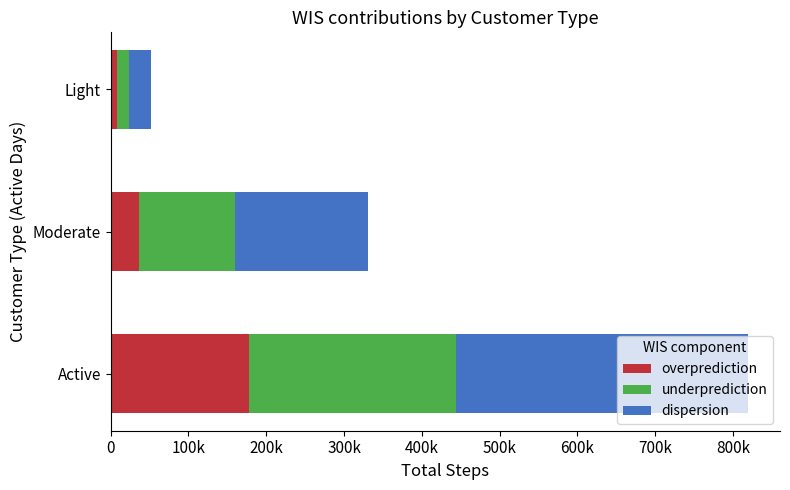

What are all the series names shown in the legend?

overprediction, underprediction, dispersion